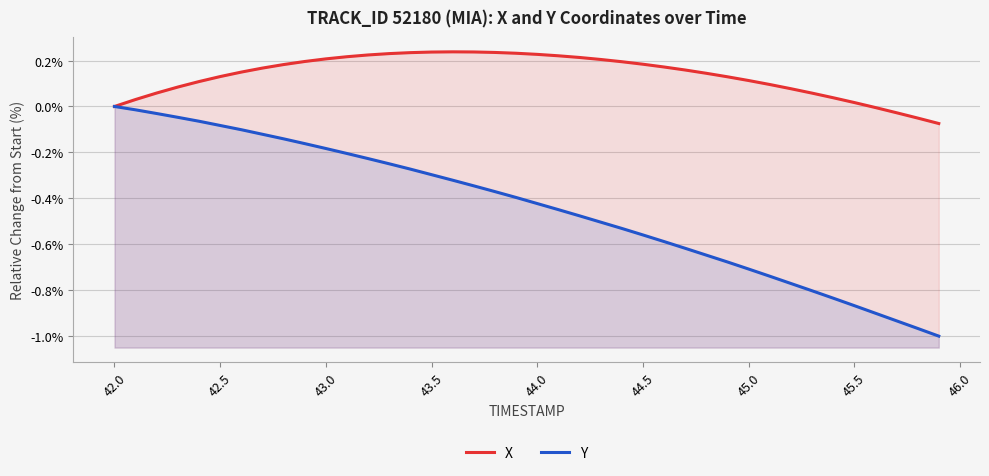

Rank the series at 45.5 from highest to lowest value.

X, Y